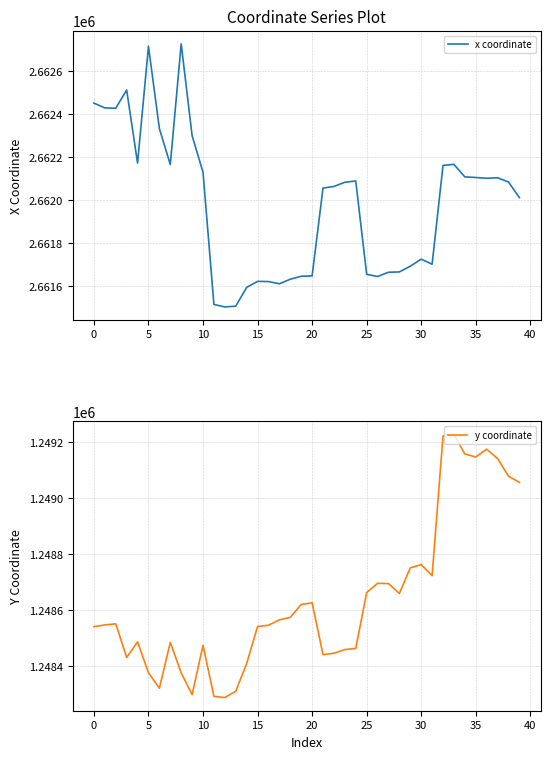

True or false: x coordinate has more than 2 interior local peaks.

True